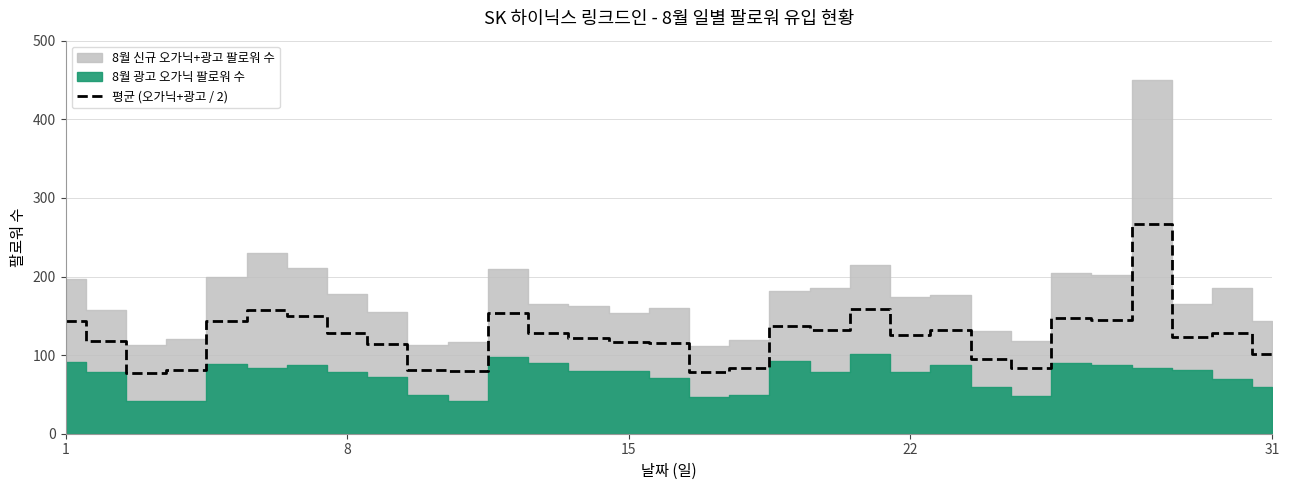

What is the maximum value for 평균 (오가닉+광고 / 2)?

267.0